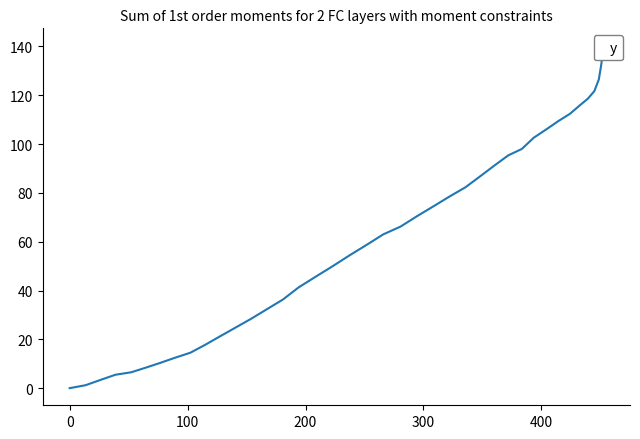

How many positive values are there?

39